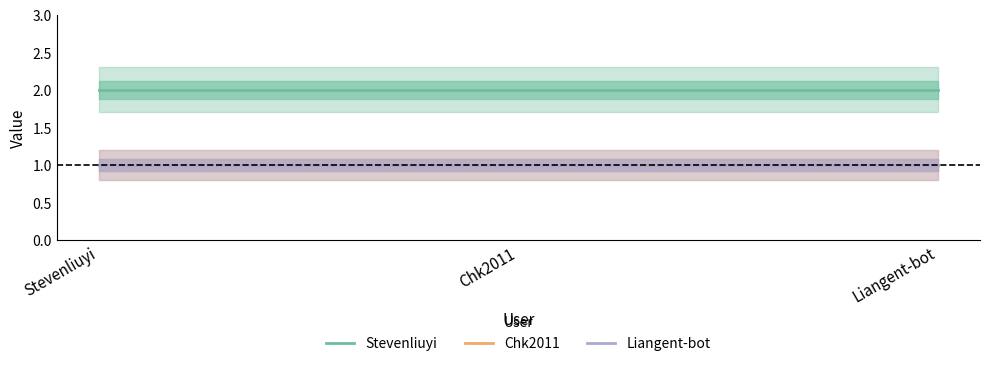

At which category does the chart reach its minimum across all series?

Stevenliuyi